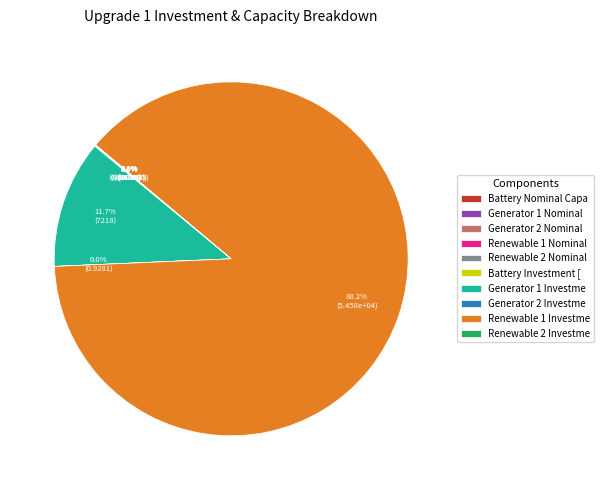

What is the largest slice in the pie chart?

Renewable 1 Investme